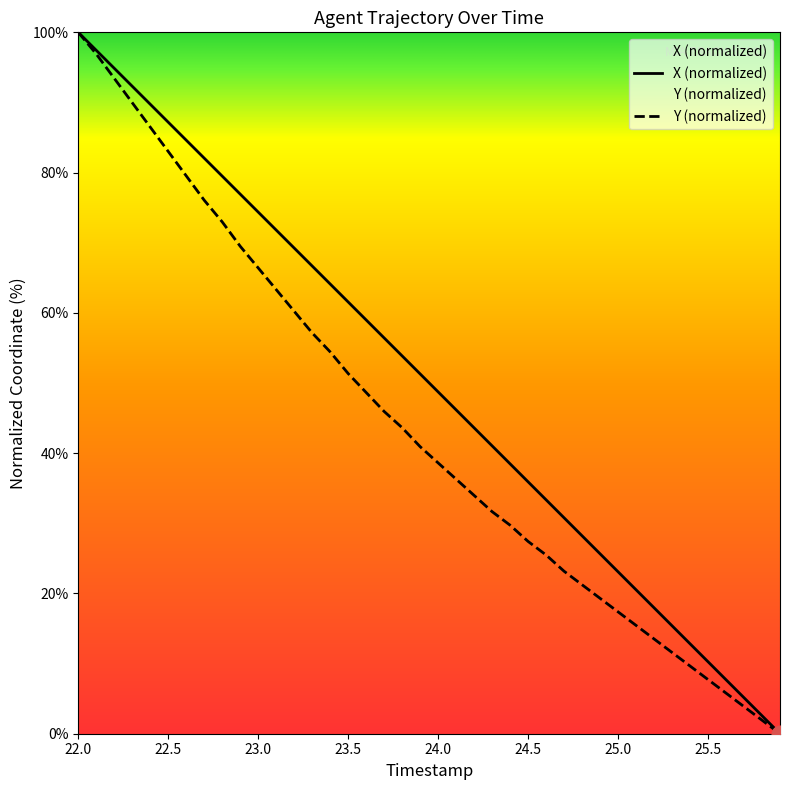

Which category has the highest value across all series?

22.0